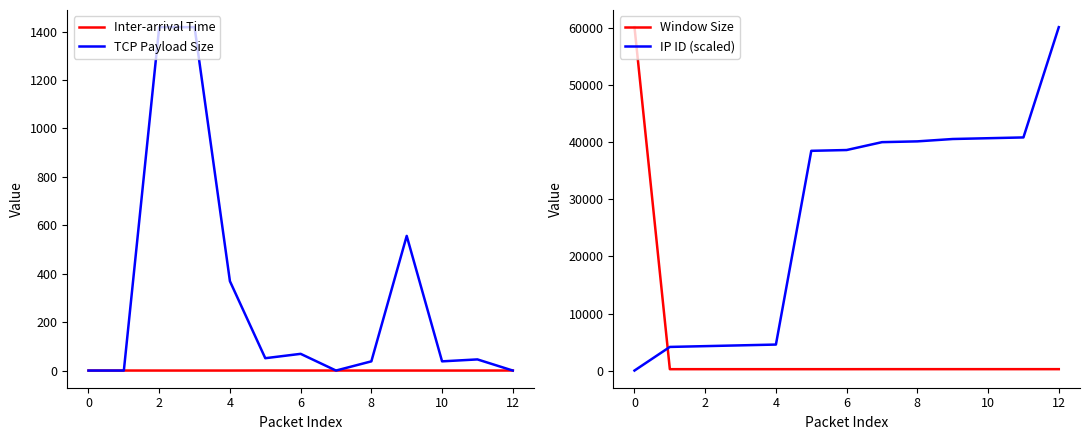

True or false: Window Size and IP ID (scaled) cross at least once.

True